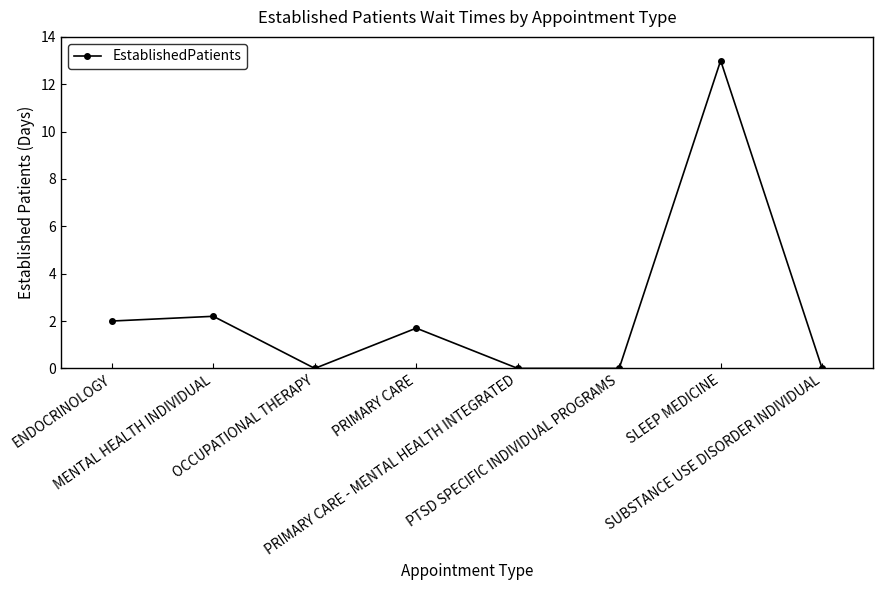

Where is the first local maximum?

MENTAL HEALTH INDIVIDUAL